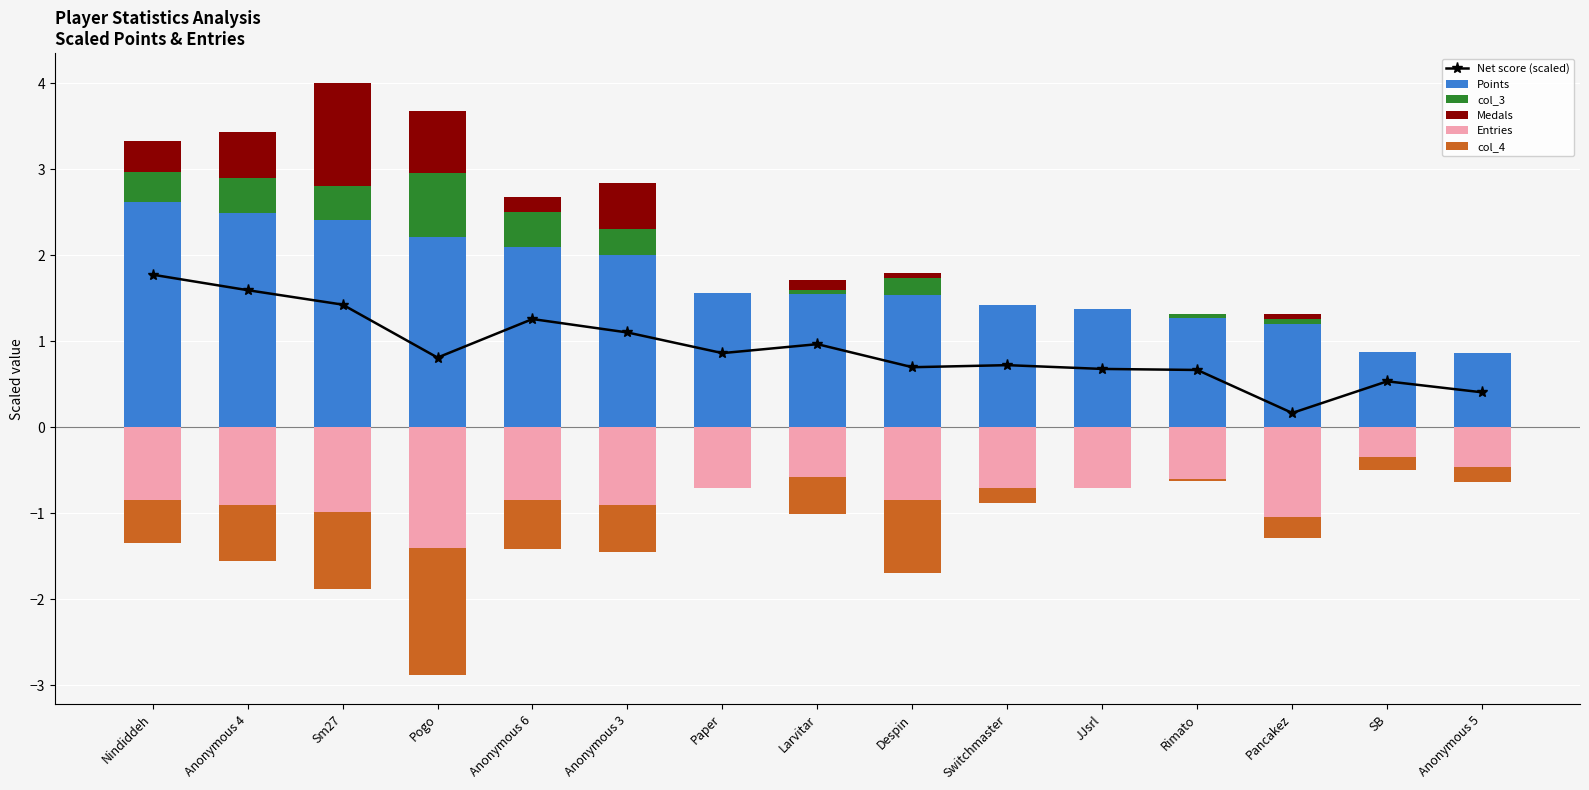

What is the total value across all series at Anonymous 4?

3.5